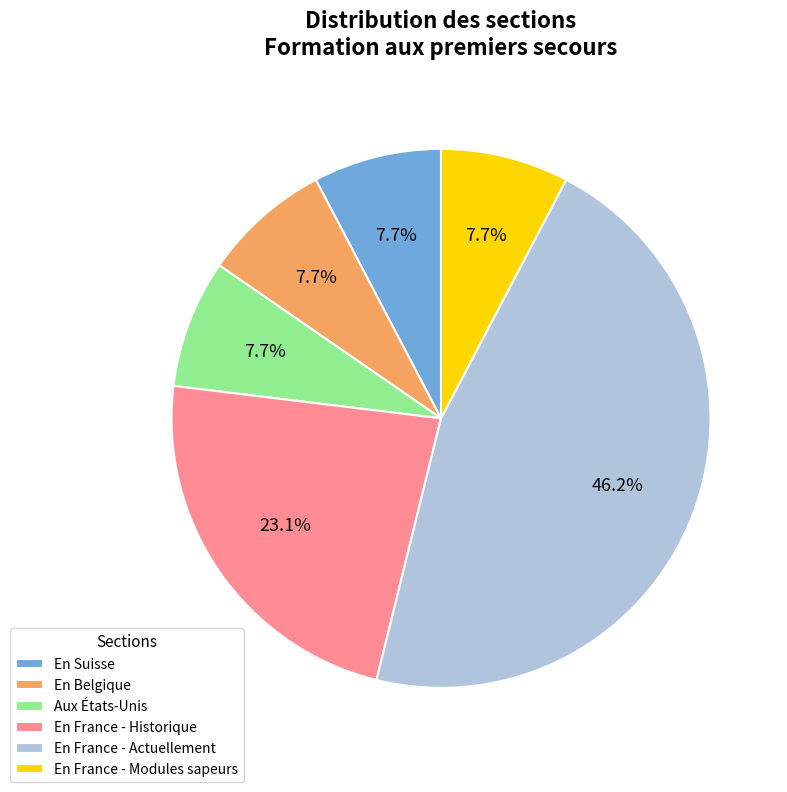

How many segments does this pie chart have?

6